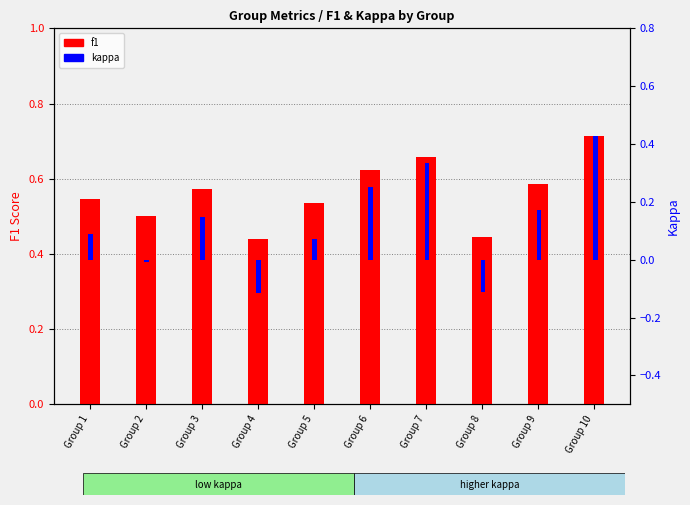

At how many categories does at least one series exceed 0?

10